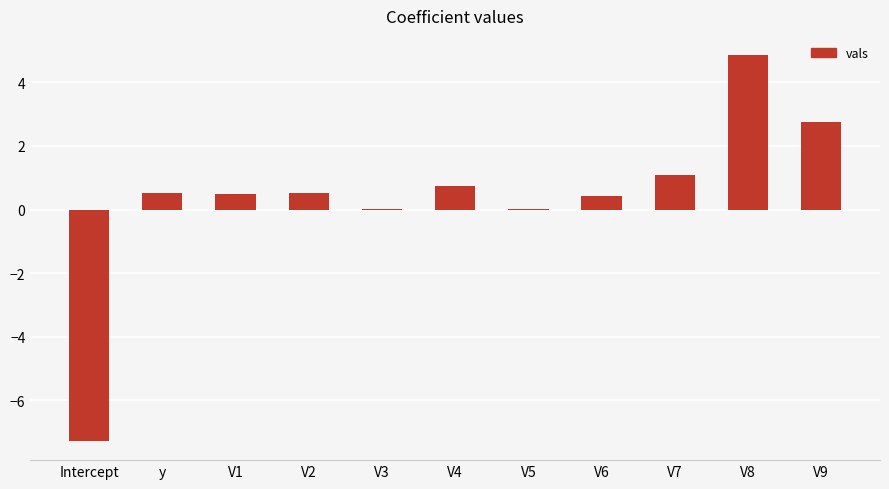

How many categories are shown in the chart?

11